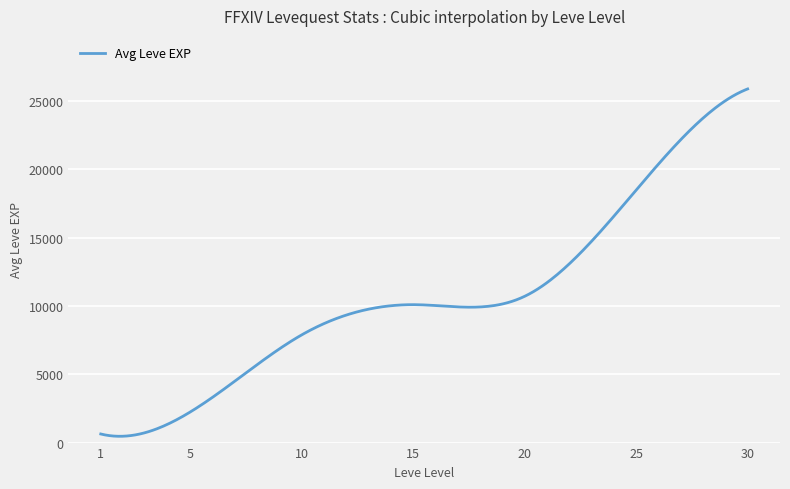

What is the difference between the maximum and minimum values?

25439.2